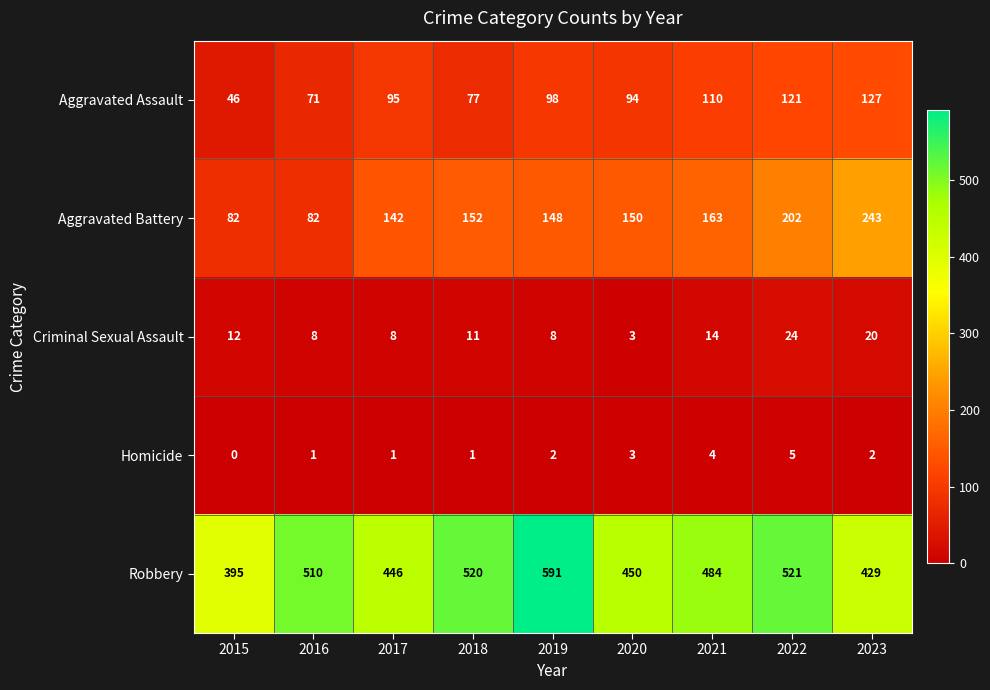

Rank the series at 2023 from highest to lowest value.

Robbery, Aggravated Battery, Aggravated Assault, Criminal Sexual Assault, Homicide